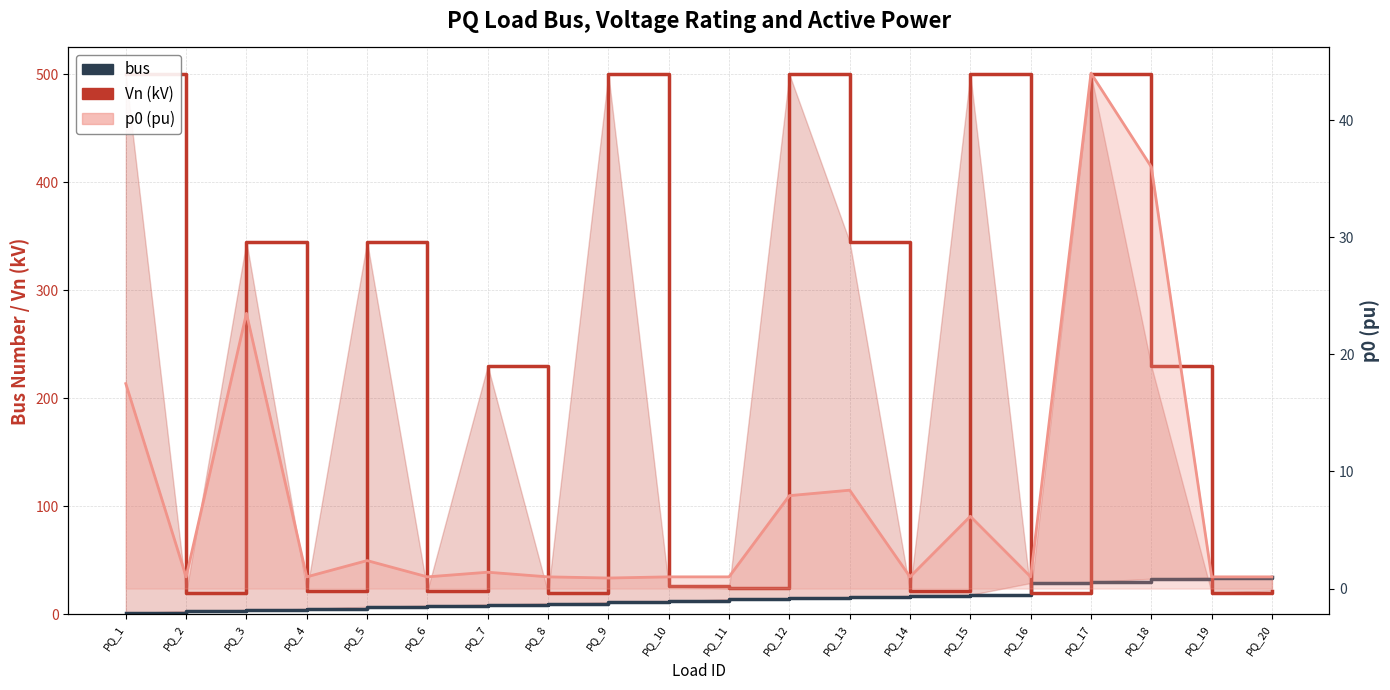

What is the minimum value shown in the chart?

0.9